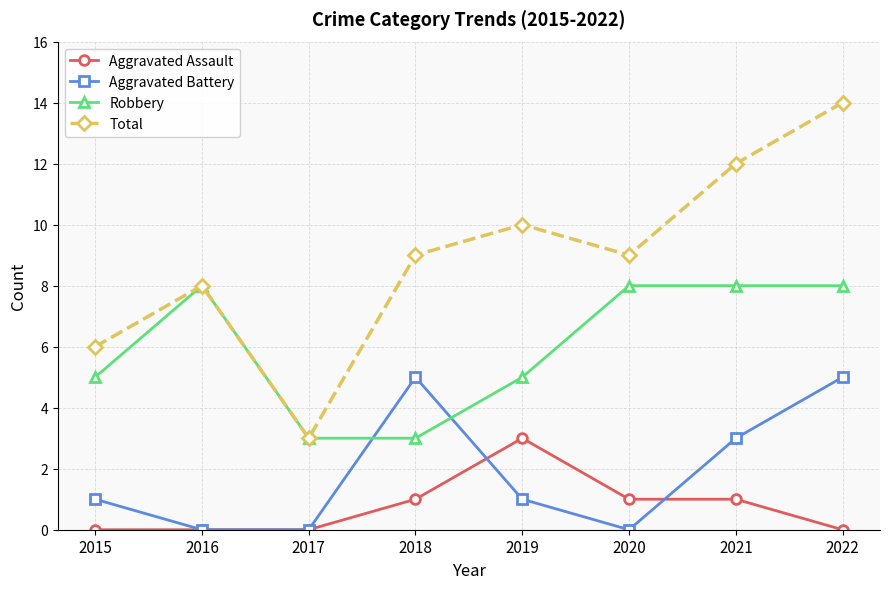

List the series in order of their peak value, lowest first.

Aggravated Assault, Aggravated Battery, Robbery, Total